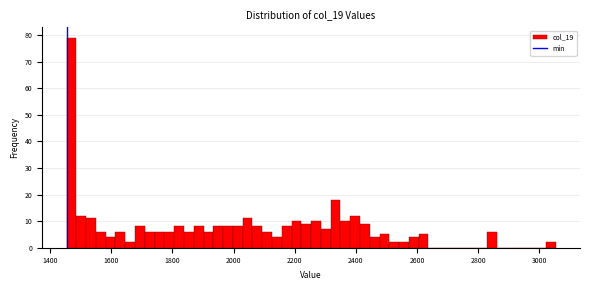

Read against the x-axis, roughly where is the centre of the tallest bar?

1460